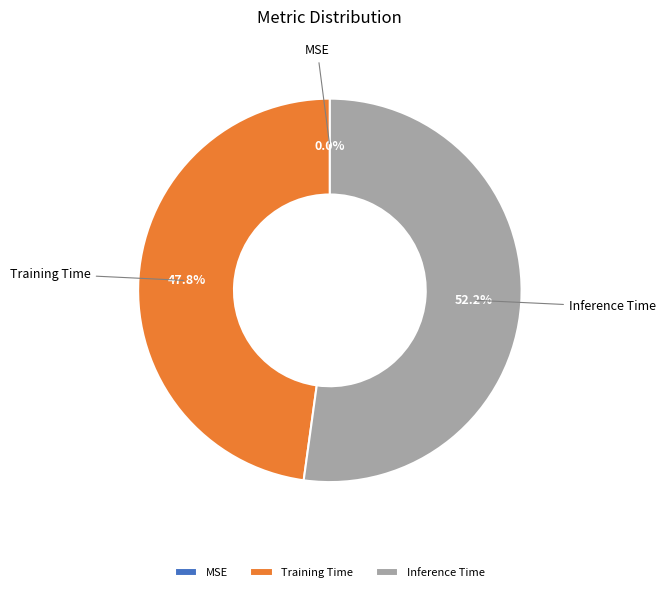

Do Training Time and Inference Time together represent more than half of the pie?

Yes